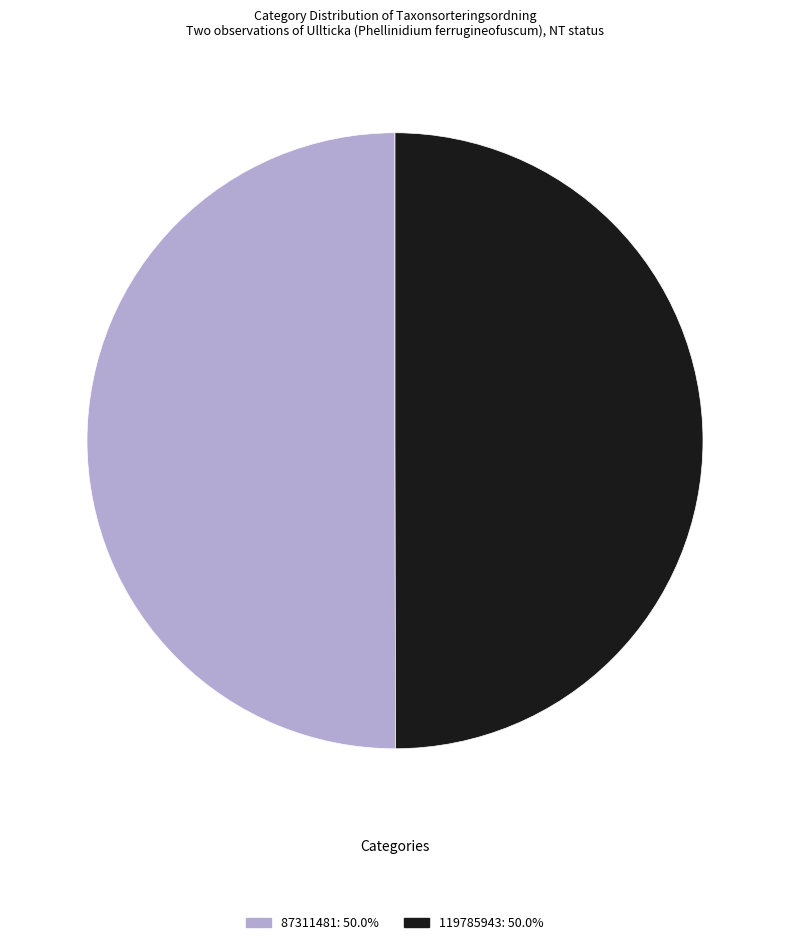

What is the ratio of the value at 87311481: 50.0% to the value at 119785943: 50.0%?

1.0